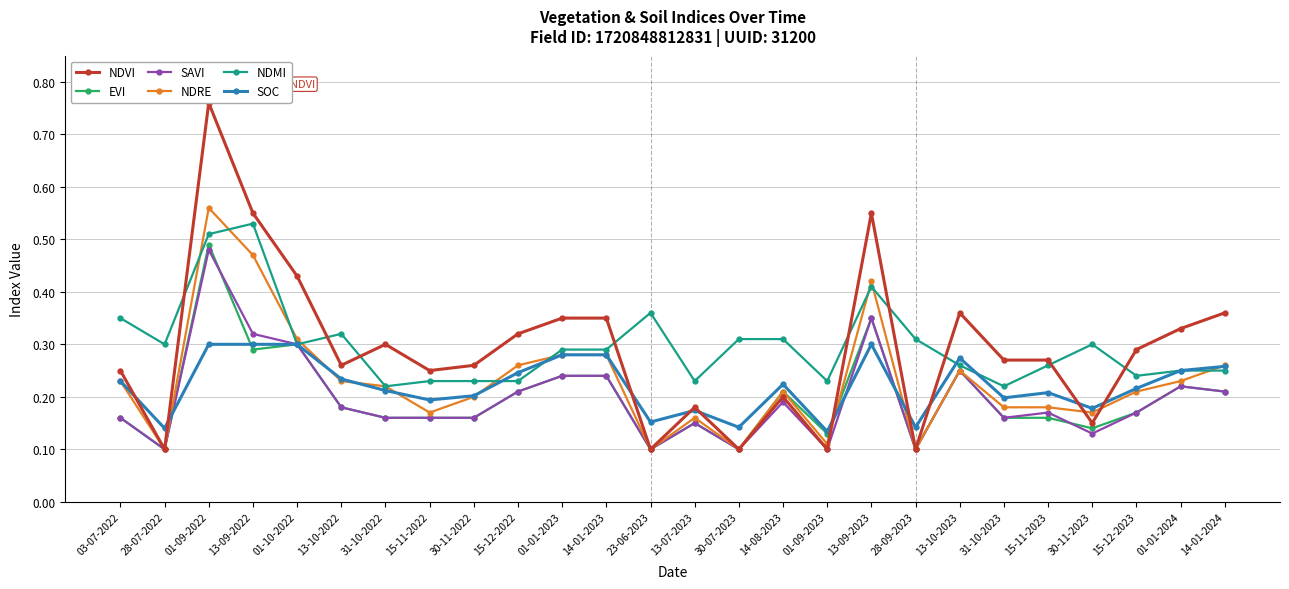

Which series has the largest range (max minus min)?

NDVI